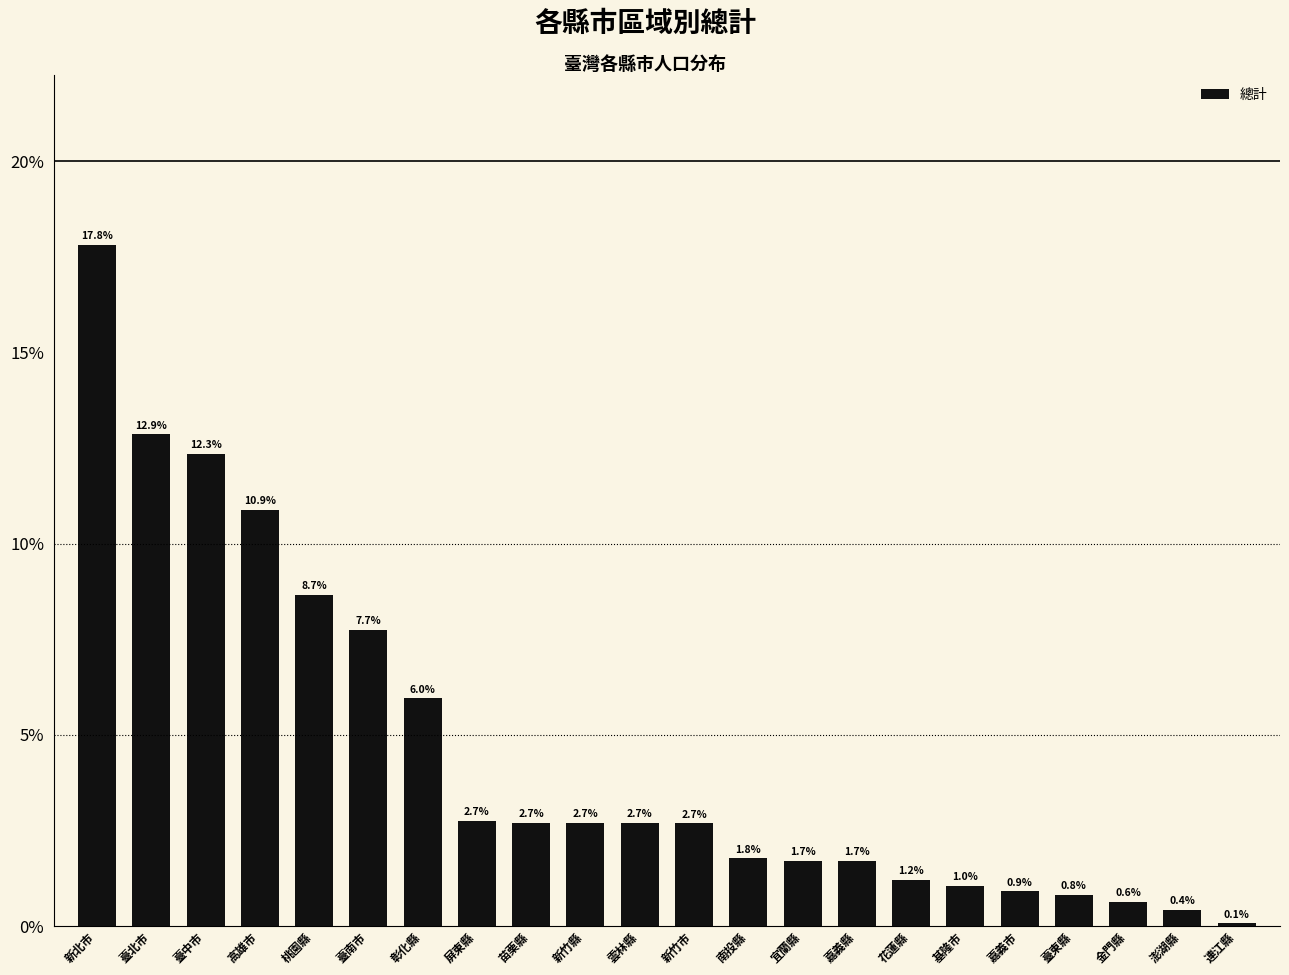

Are the bars horizontal?

No